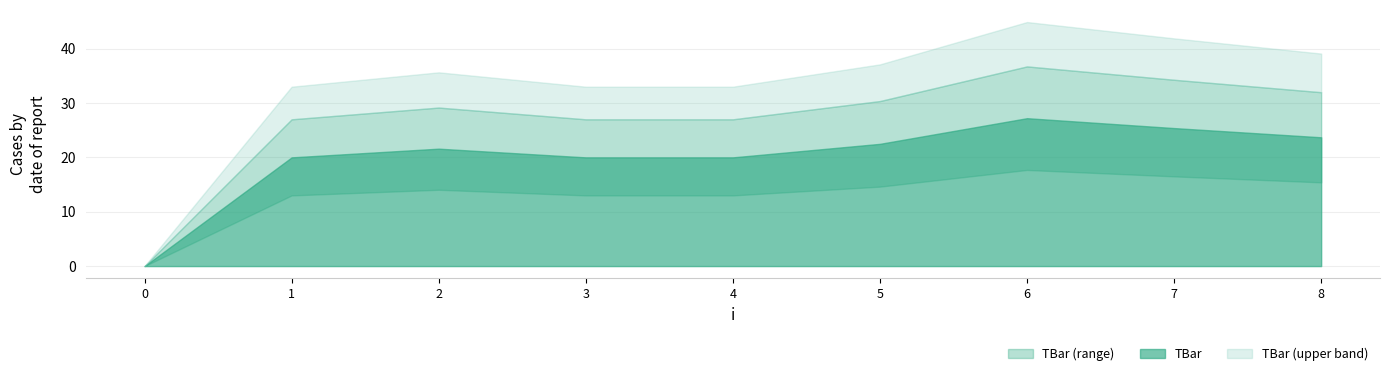

What is the difference between the second highest and second lowest values?

5.4